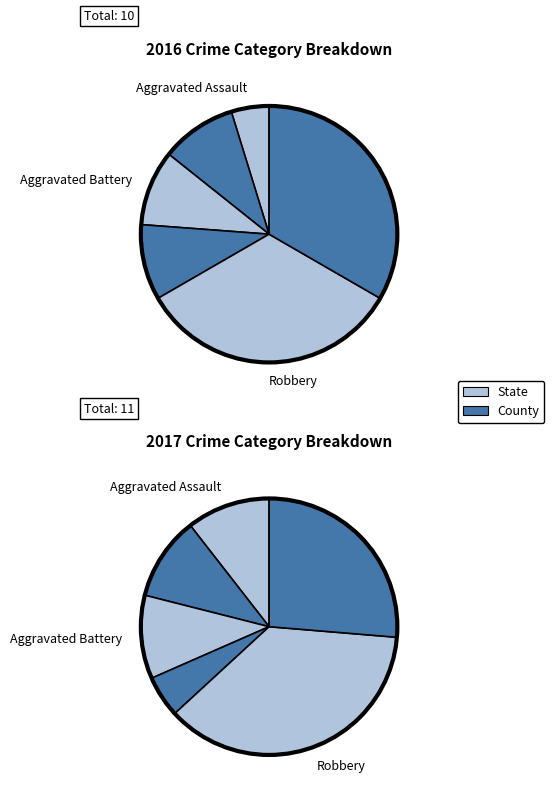

At Robbery, list the series in order from smallest to largest.

State, County